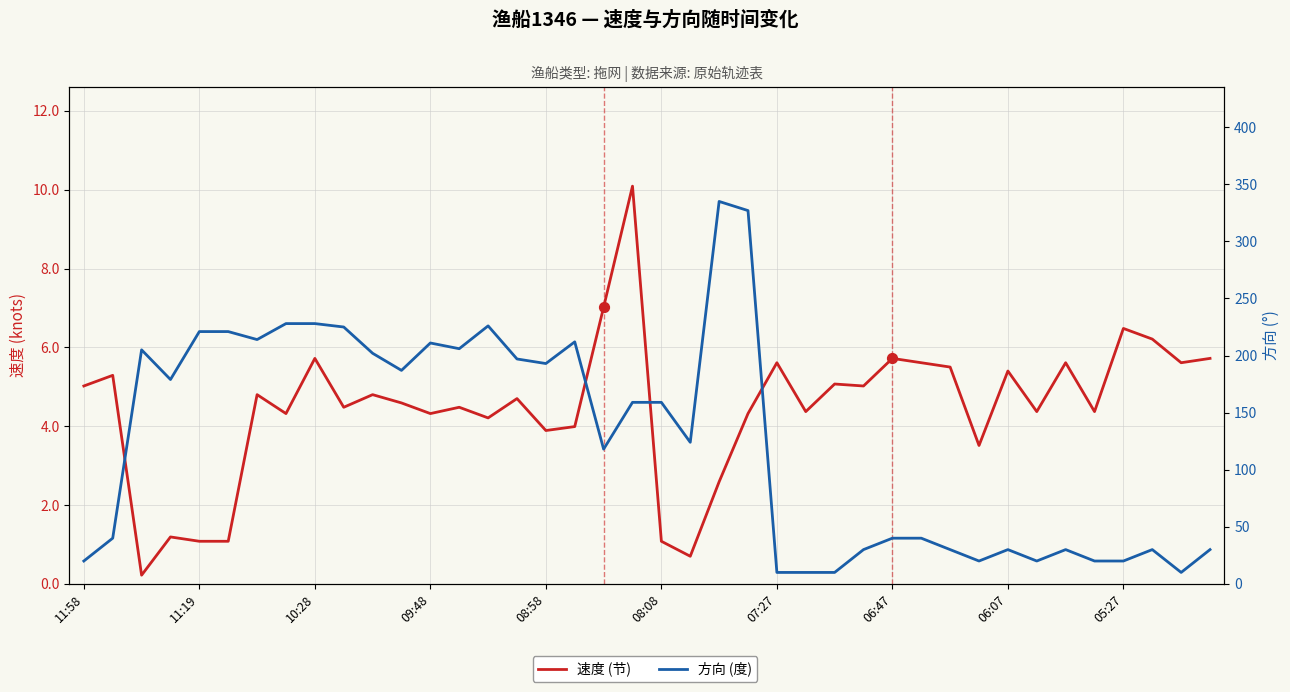

Which series contains the highest Y value?

方向 (度)